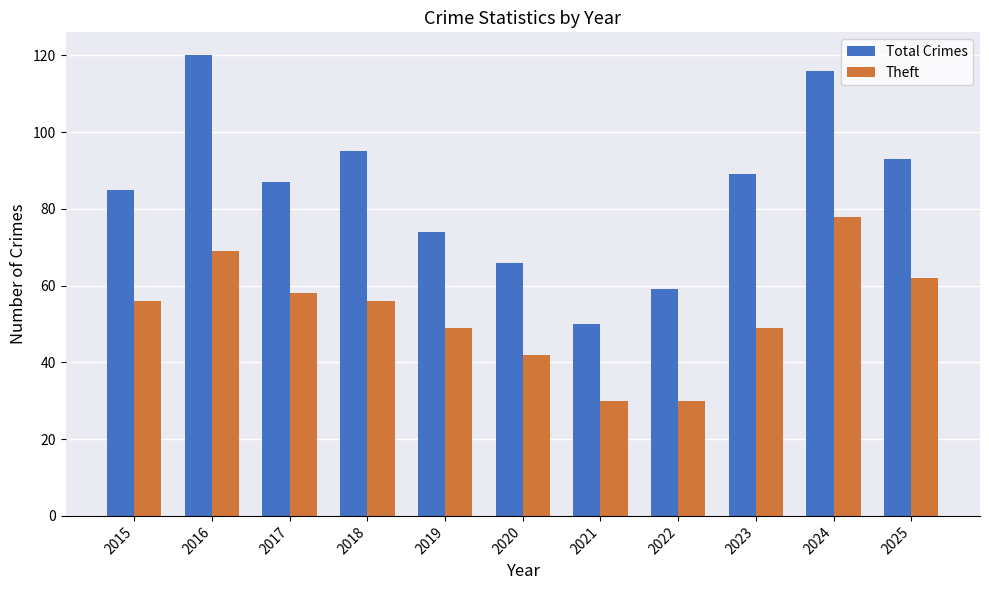

What is the value of the Total Crimes bar at the 1st from the left?

85